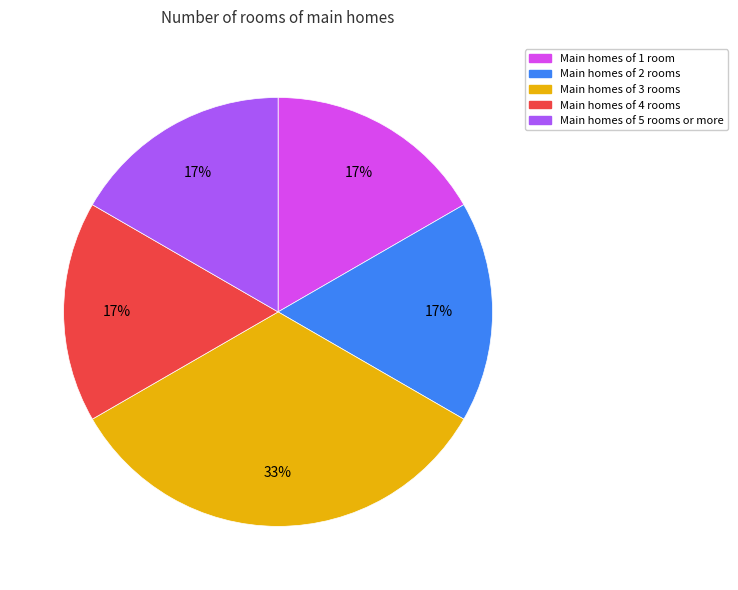

Which has a higher value, Main homes of 4 rooms or Main homes of 3 rooms?

Main homes of 3 rooms